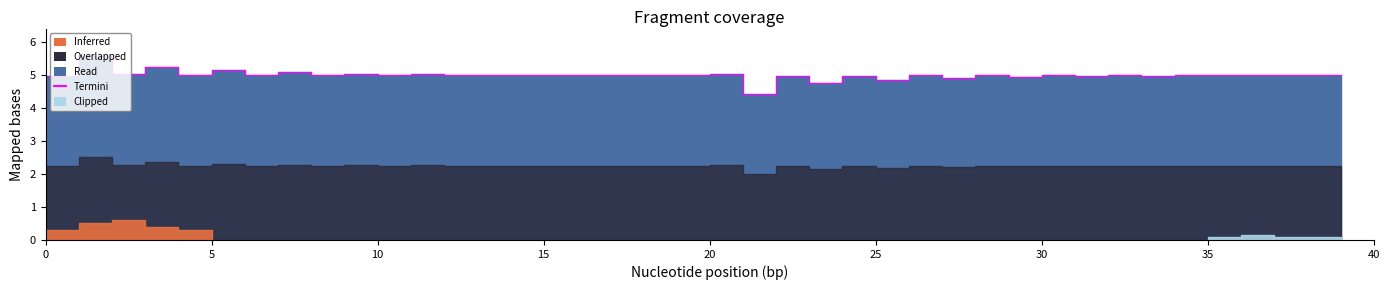

True or false: the data has more than 1 interior local peaks.

True